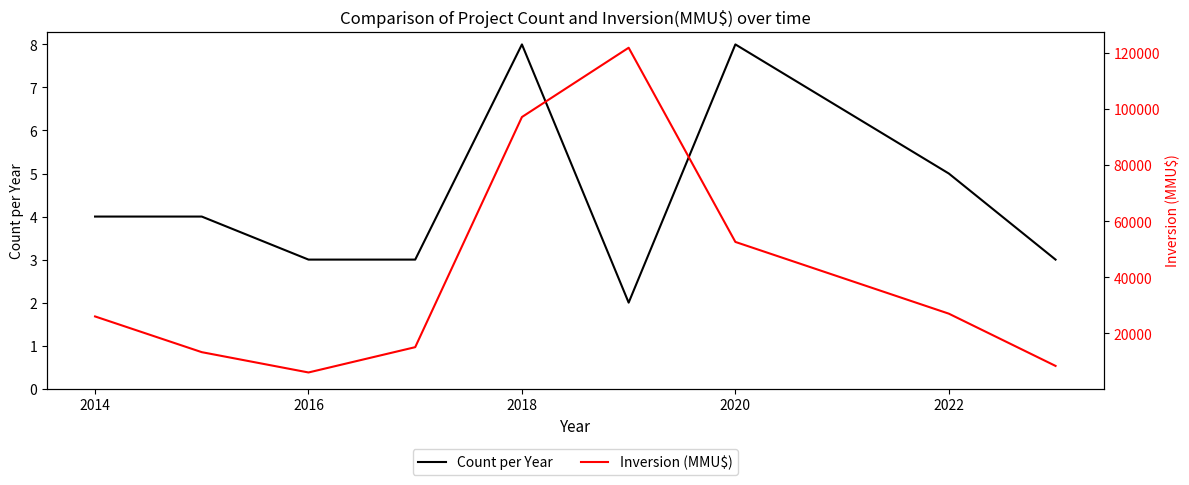

What is the value of the Count per Year point at the 1st from the left?

4.0